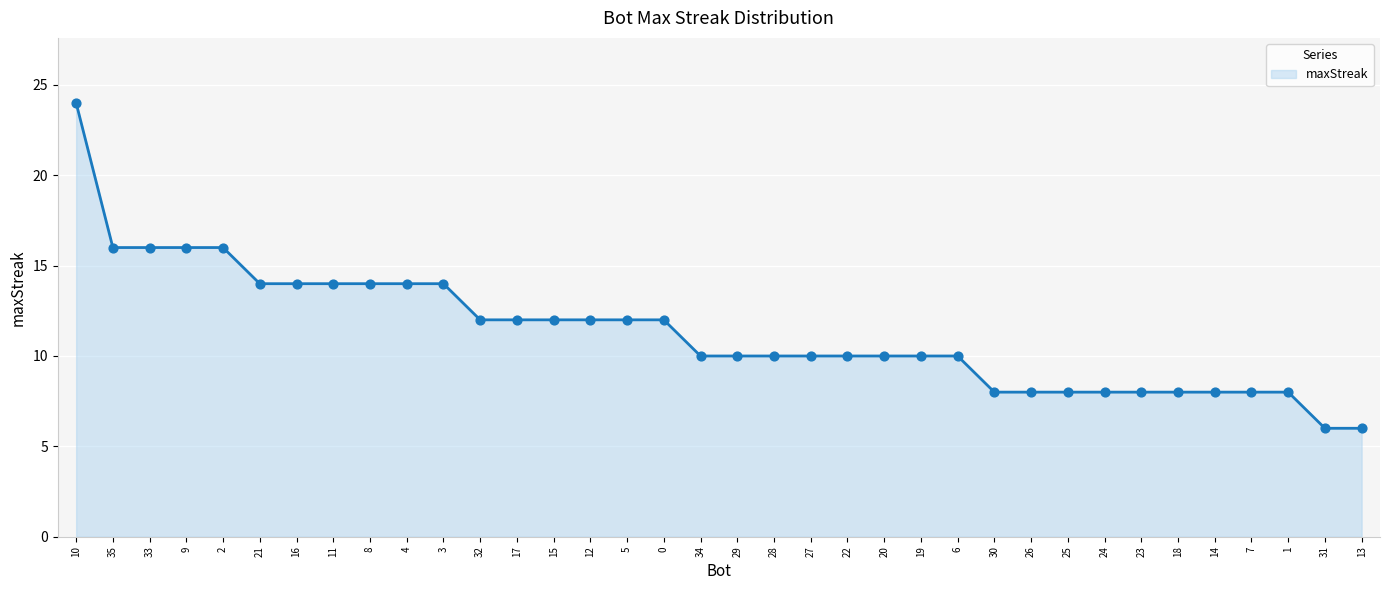

Approximately how many times larger is the value at 18 compared to 5?

0.7